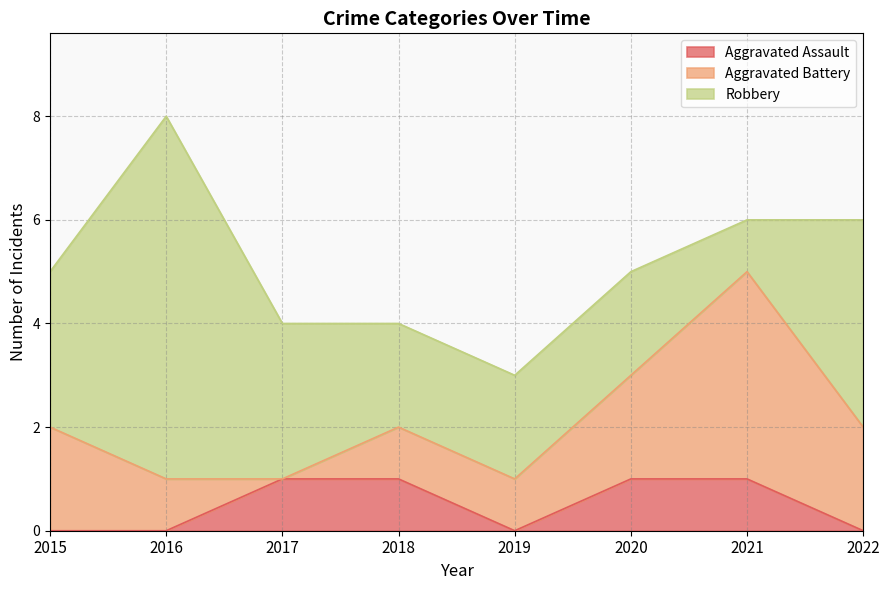

True or false: Aggravated Battery has more than 1 interior local peaks.

False